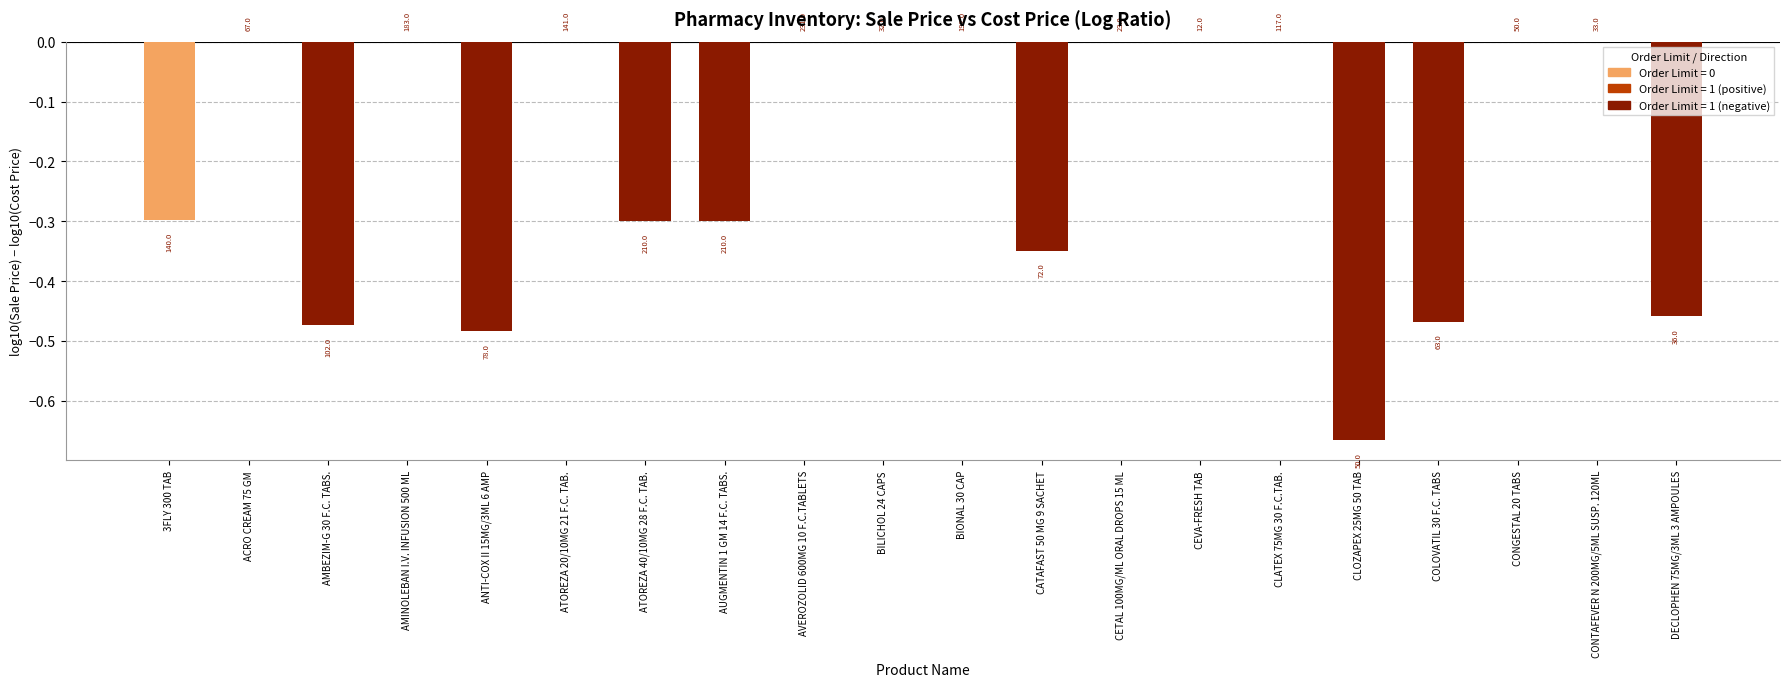

Which label corresponds to the smallest value in the chart?

CLOZAPEX 25MG 50 TAB